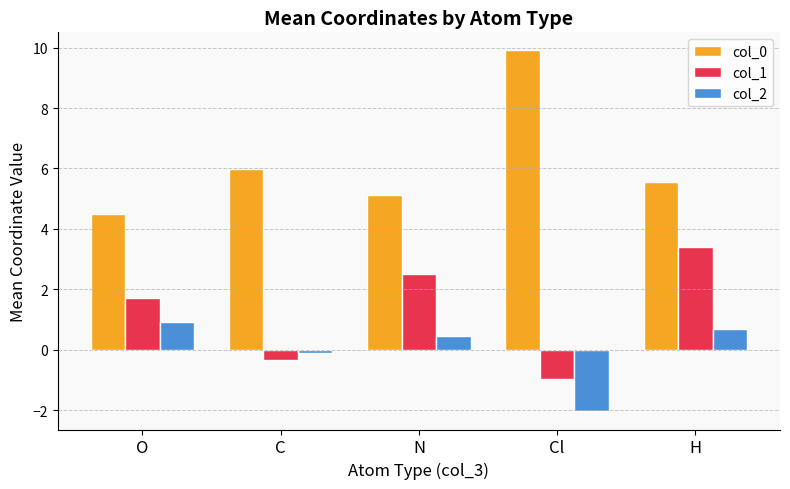

How many data points in col_0 are above 5?

4